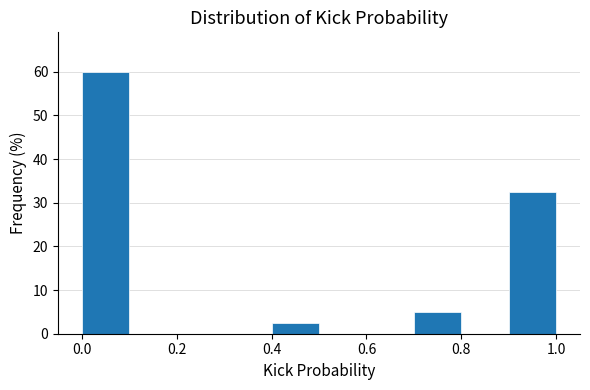

Reading left to right, list every bar in this chart as the range it spans on the x-axis followed by its height. The values are not printed on the chart, so give them approximately, as read against the axis.

0.0 to 0.1: 60
0.1 to 0.2: 0
0.2 to 0.3: 0
0.3 to 0.4: 0
0.4 to 0.5: 3
0.5 to 0.6: 0
0.6 to 0.7: 0
0.7 to 0.8: 5
0.8 to 0.9: 0
0.9 to 1.0: 33